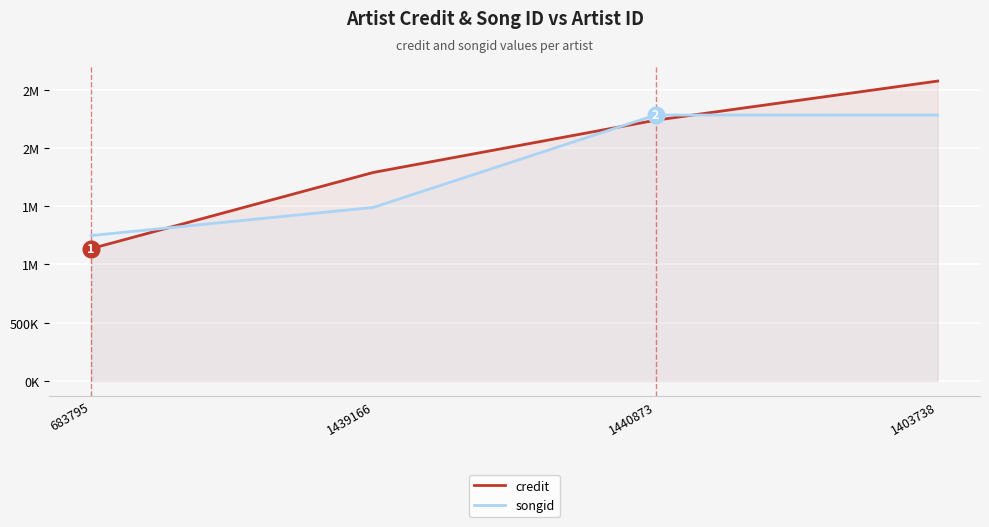

Where does the songid series first go above 2282558?

1440873